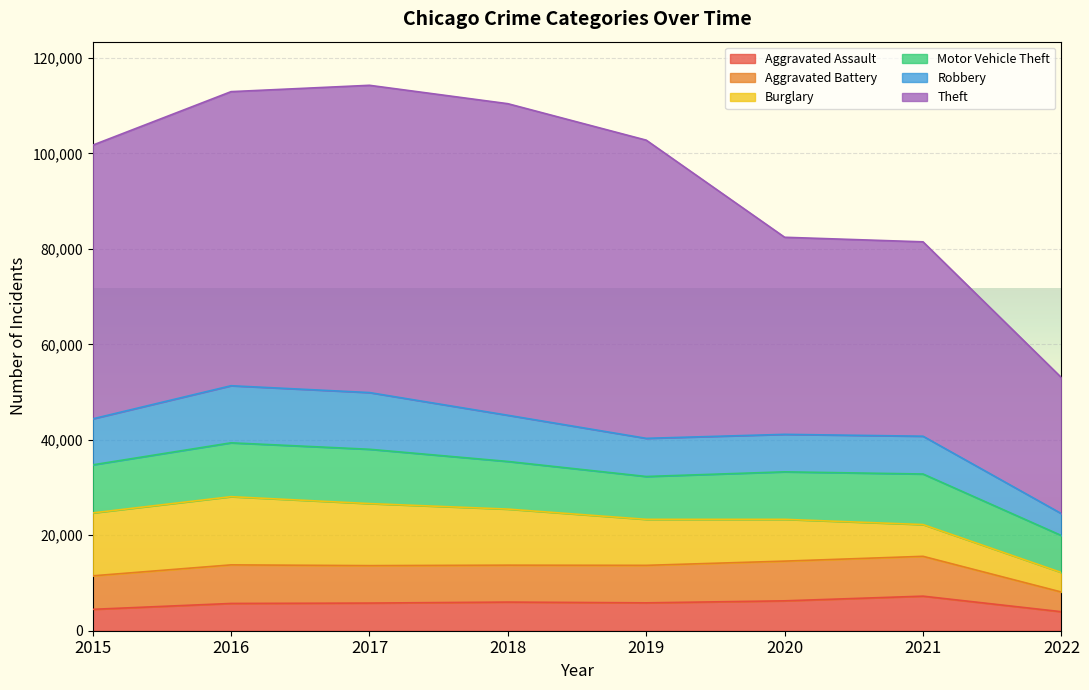

Which series has the largest total across all categories?

Theft